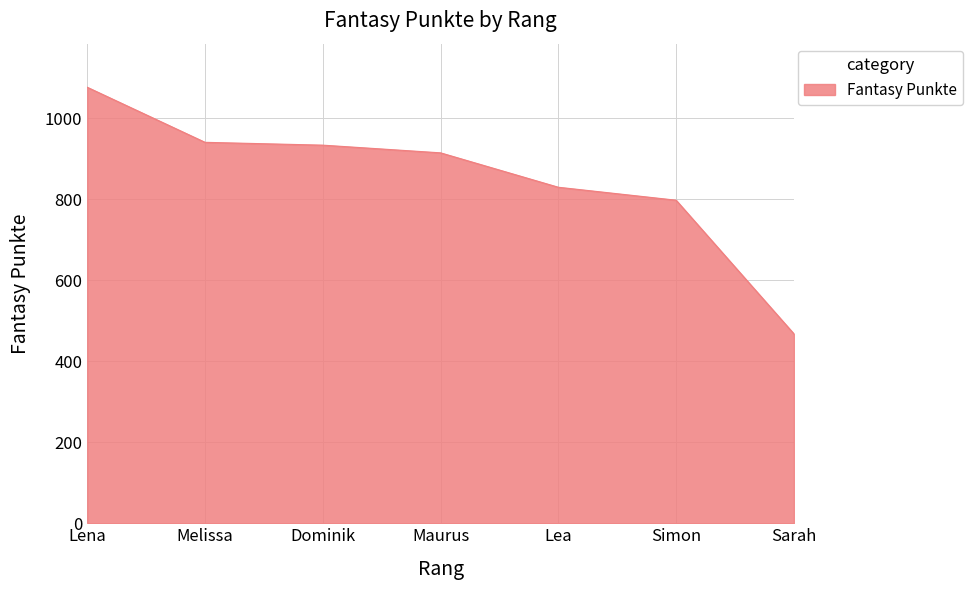

Which label corresponds to the smallest value in the chart?

Sarah